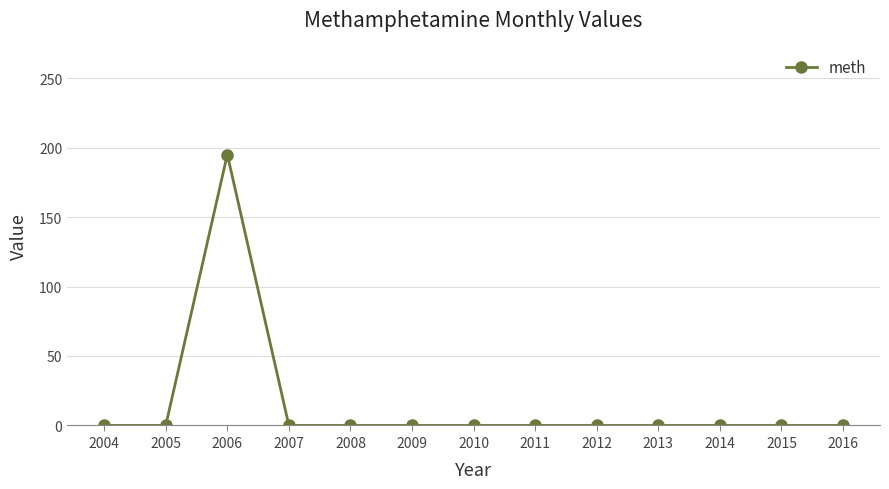

What is the difference between the maximum and minimum values?

195